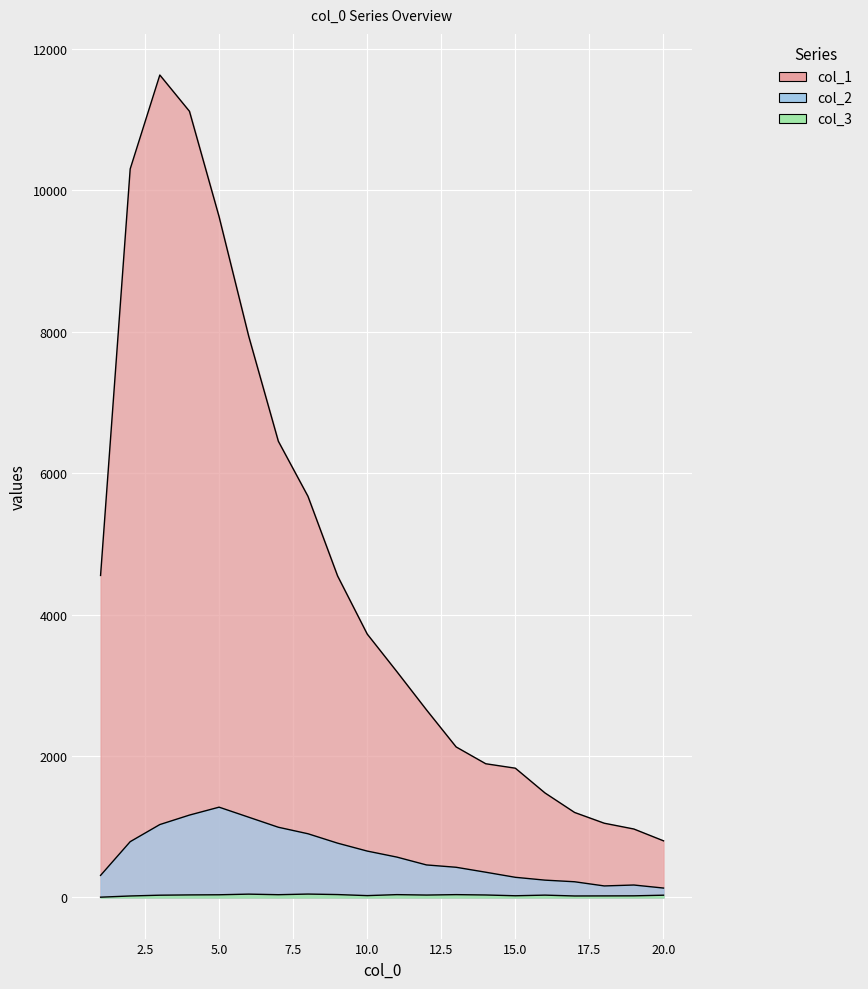

At how many categories does at least one series exceed 10726?

2